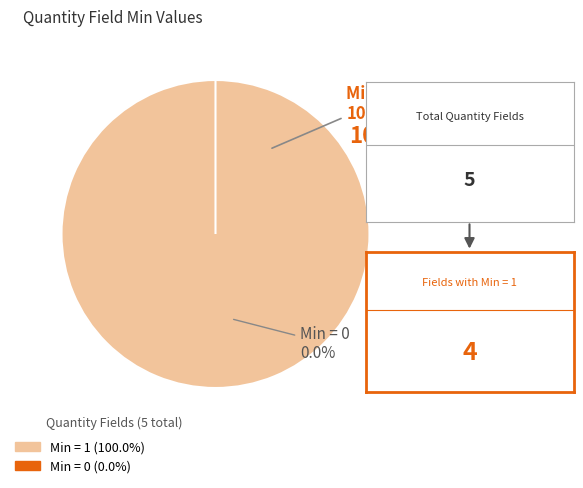

Does Quantity.unit represent more than half of the total?

No